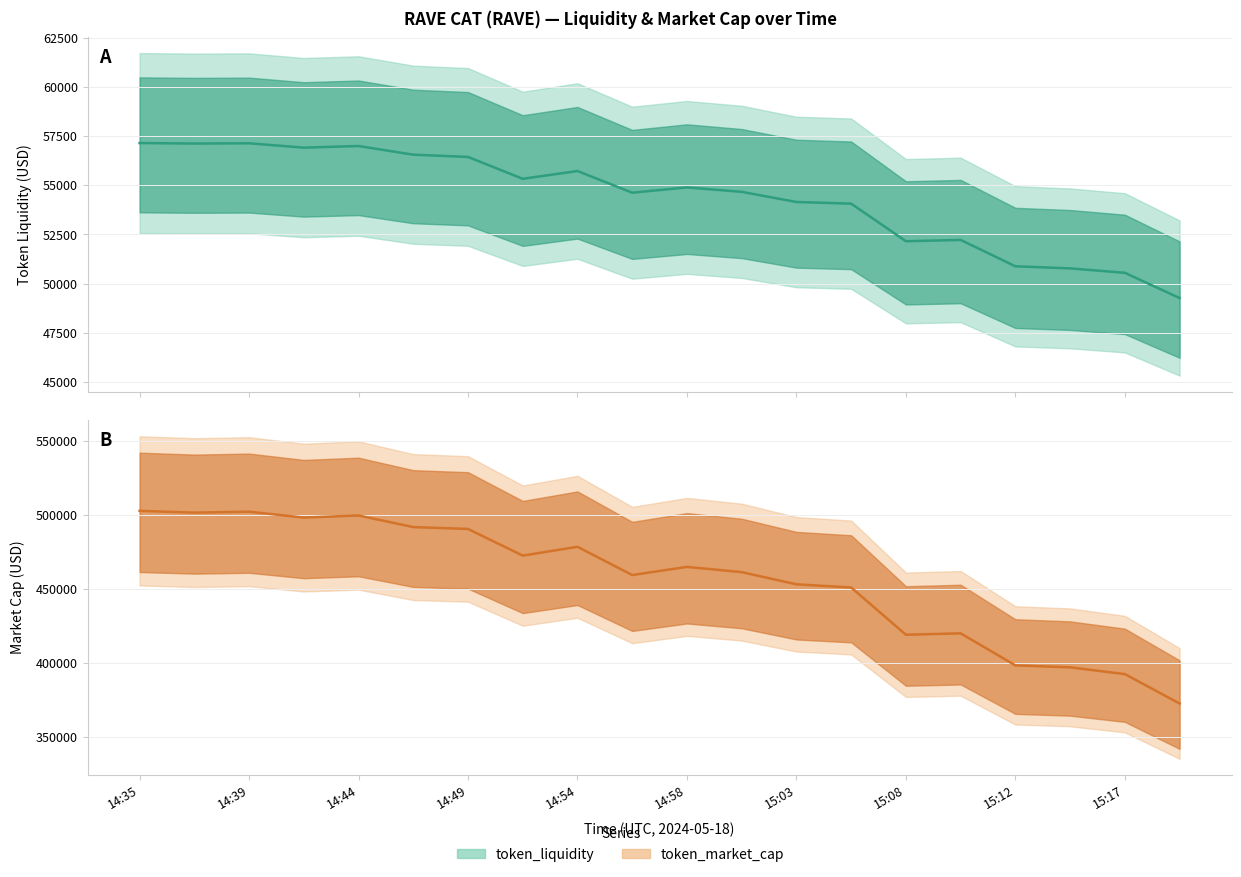

How many interior local valleys does the token_liquidity series have?

5